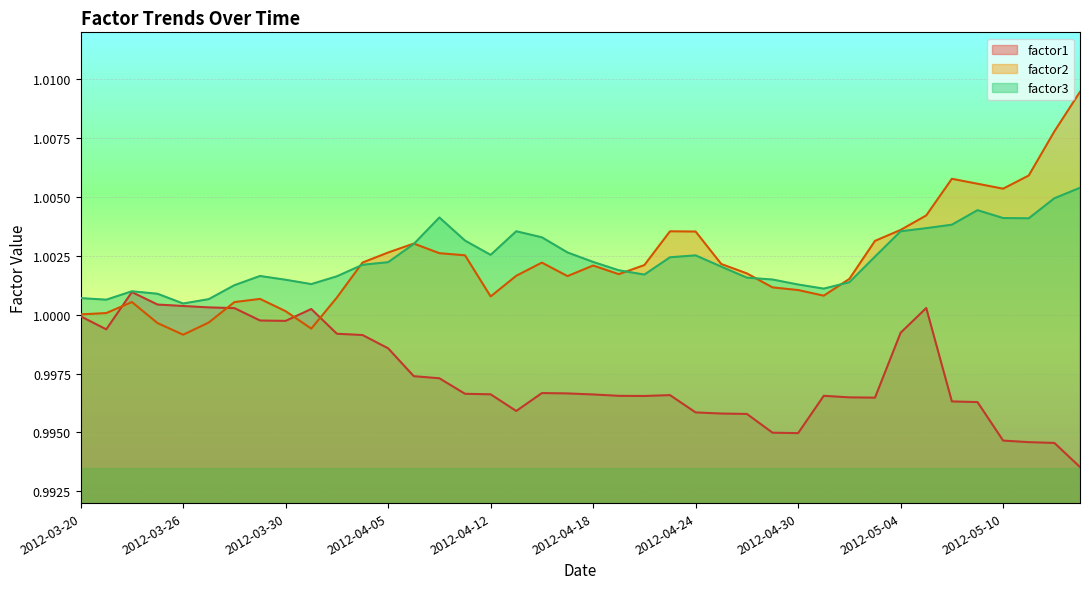

Reading left to right, what are all the values shown in this chart?

factor1: 2012-03-20=1.0	2012-03-21=1.0	2012-03-22=1.0	2012-03-23=1.0	2012-03-26=1.0	2012-03-27=1.0	2012-03-28=1.0	2012-03-29=1.0	2012-03-30=1.0	2012-04-02=1.0	2012-04-03=1.0	2012-04-04=1.0	2012-04-05=1.0	2012-04-09=1.0	2012-04-10=1.0	2012-04-11=1.0	2012-04-12=1.0	2012-04-13=1.0	2012-04-16=1.0	2012-04-17=1.0	2012-04-18=1.0	2012-04-19=1.0	2012-04-20=1.0	2012-04-23=1.0	2012-04-24=1.0	2012-04-25=1.0	2012-04-26=1.0	2012-04-27=1.0	2012-04-30=1.0	2012-05-01=1.0	2012-05-02=1.0	2012-05-03=1.0	2012-05-04=1.0	2012-05-07=1.0	2012-05-08=1.0	2012-05-09=1.0	2012-05-10=1.0	2012-05-11=1.0	2012-05-14=1.0	2012-05-15=1.0
factor2: 2012-03-20=1.0	2012-03-21=1.0	2012-03-22=1.0	2012-03-23=1.0	2012-03-26=1.0	2012-03-27=1.0	2012-03-28=1.0	2012-03-29=1.0	2012-03-30=1.0	2012-04-02=1.0	2012-04-03=1.0	2012-04-04=1.0	2012-04-05=1.0	2012-04-09=1.0	2012-04-10=1.0	2012-04-11=1.0	2012-04-12=1.0	2012-04-13=1.0	2012-04-16=1.0	2012-04-17=1.0	2012-04-18=1.0	2012-04-19=1.0	2012-04-20=1.0	2012-04-23=1.0	2012-04-24=1.0	2012-04-25=1.0	2012-04-26=1.0	2012-04-27=1.0	2012-04-30=1.0	2012-05-01=1.0	2012-05-02=1.0	2012-05-03=1.0	2012-05-04=1.0	2012-05-07=1.0	2012-05-08=1.0	2012-05-09=1.0	2012-05-10=1.0	2012-05-11=1.0	2012-05-14=1.0	2012-05-15=1.0
factor3: 2012-03-20=1.0	2012-03-21=1.0	2012-03-22=1.0	2012-03-23=1.0	2012-03-26=1.0	2012-03-27=1.0	2012-03-28=1.0	2012-03-29=1.0	2012-03-30=1.0	2012-04-02=1.0	2012-04-03=1.0	2012-04-04=1.0	2012-04-05=1.0	2012-04-09=1.0	2012-04-10=1.0	2012-04-11=1.0	2012-04-12=1.0	2012-04-13=1.0	2012-04-16=1.0	2012-04-17=1.0	2012-04-18=1.0	2012-04-19=1.0	2012-04-20=1.0	2012-04-23=1.0	2012-04-24=1.0	2012-04-25=1.0	2012-04-26=1.0	2012-04-27=1.0	2012-04-30=1.0	2012-05-01=1.0	2012-05-02=1.0	2012-05-03=1.0	2012-05-04=1.0	2012-05-07=1.0	2012-05-08=1.0	2012-05-09=1.0	2012-05-10=1.0	2012-05-11=1.0	2012-05-14=1.0	2012-05-15=1.0